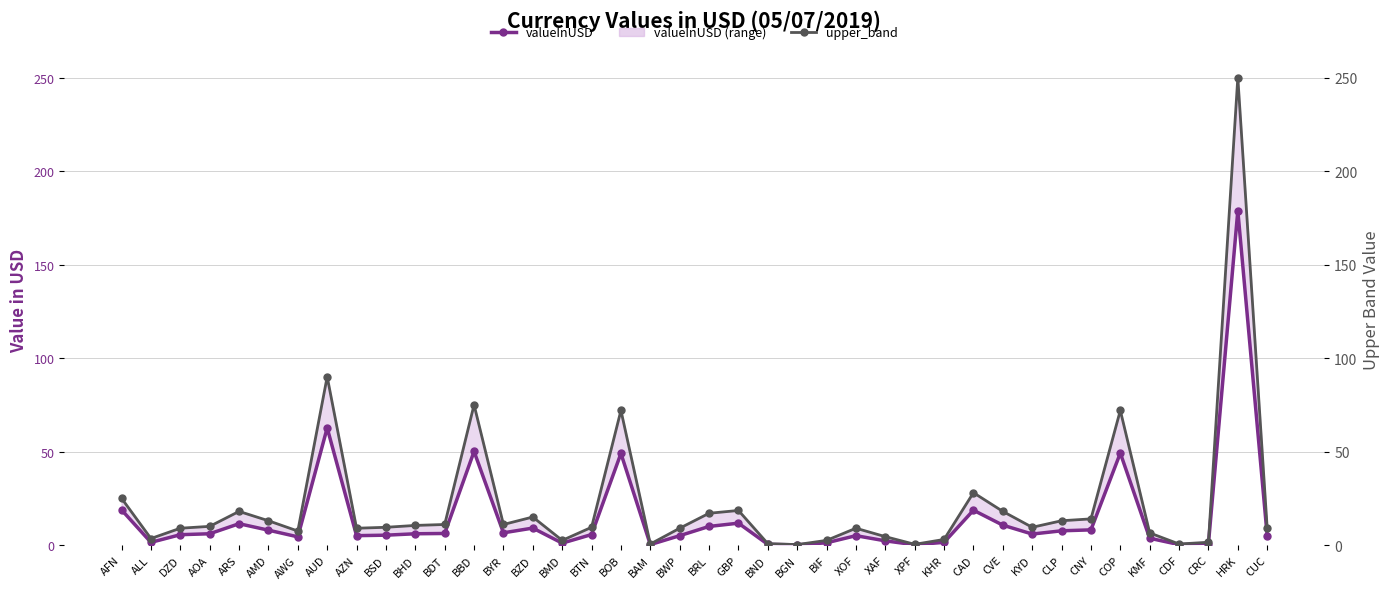

The value of upper_band at BDT is 15.7. True or false?

False